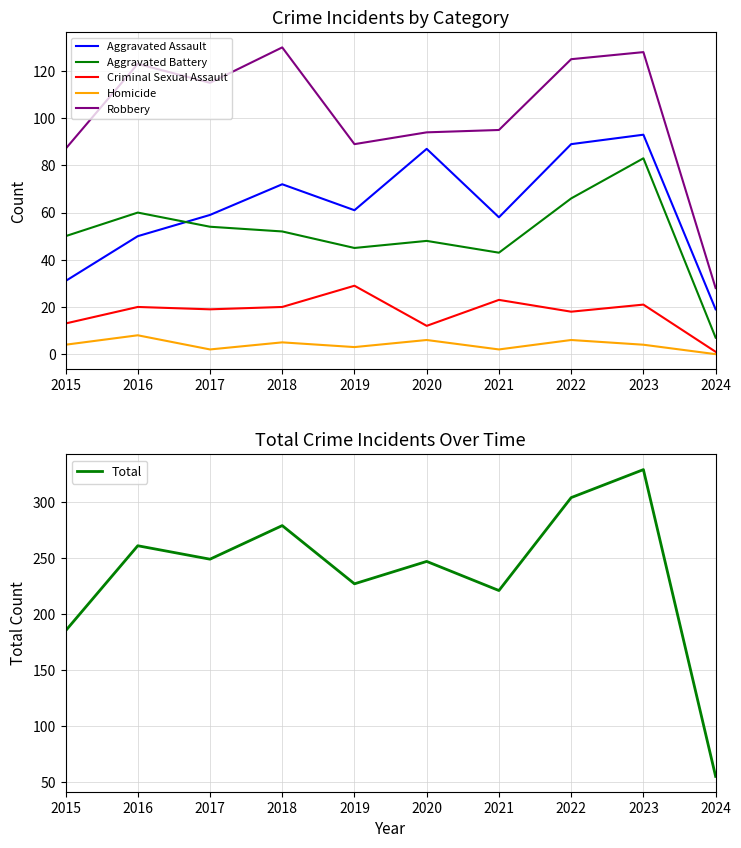

Is it true that Robbery equals 125 at 2022?

True